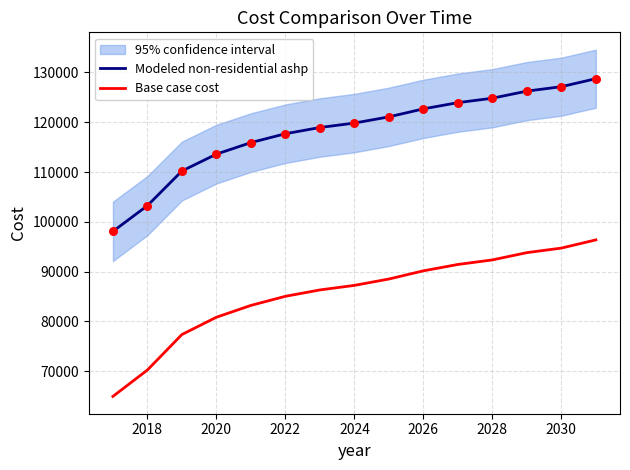

Which series has the widest spread of Y values?

Base case cost